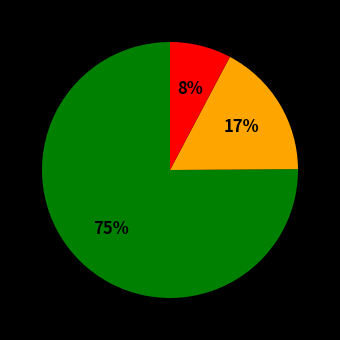

To the nearest percent, what is the average slice percentage?

33%